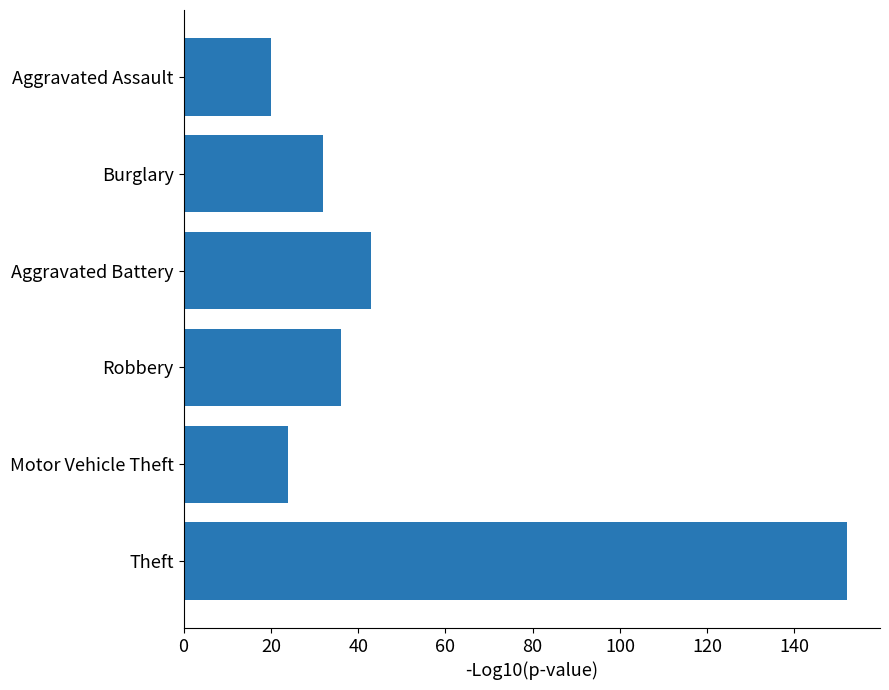

Between Burglary and Theft, which is larger?

Theft